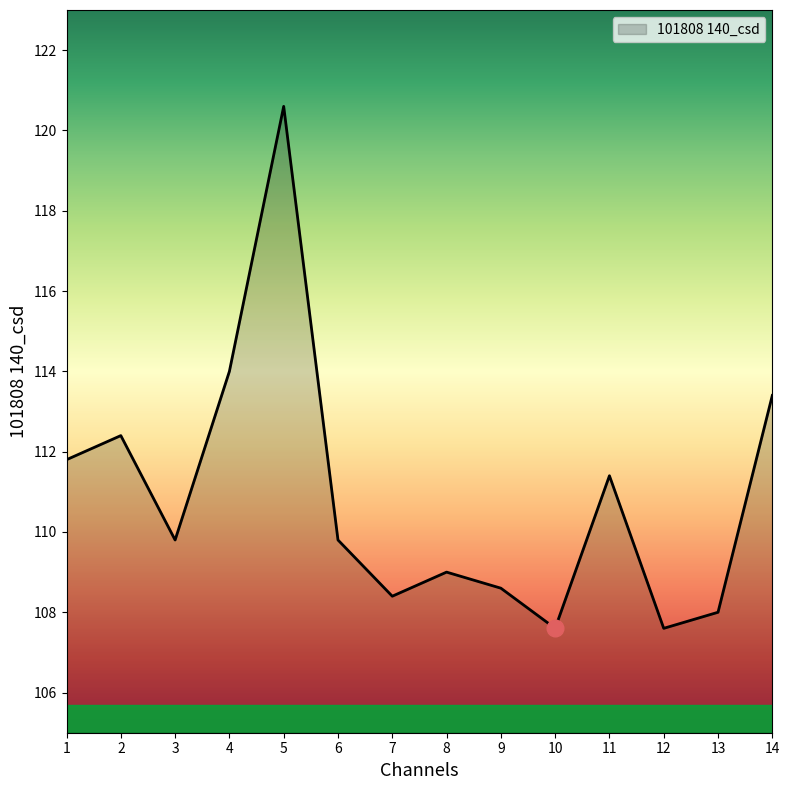

Reading left to right, transcribe all the data shown in this chart.

111.8	112.4	109.8	114.0	120.6	109.8	108.4	109.0	108.6	107.6	111.4	107.6	108.0	113.4